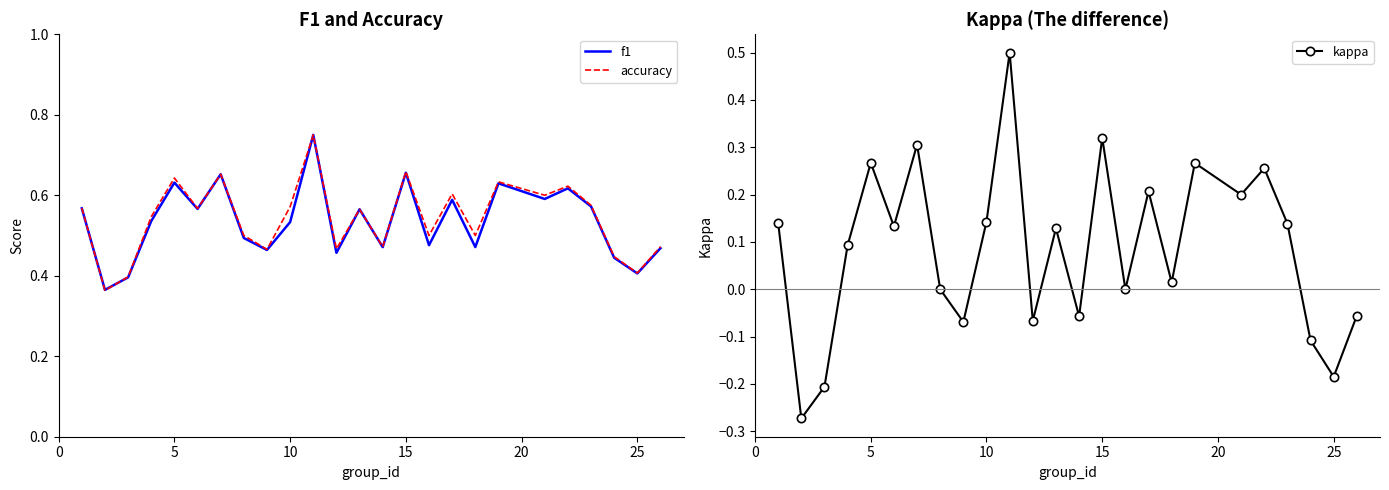

Is it true that kappa equals 0.4 at 5?

False